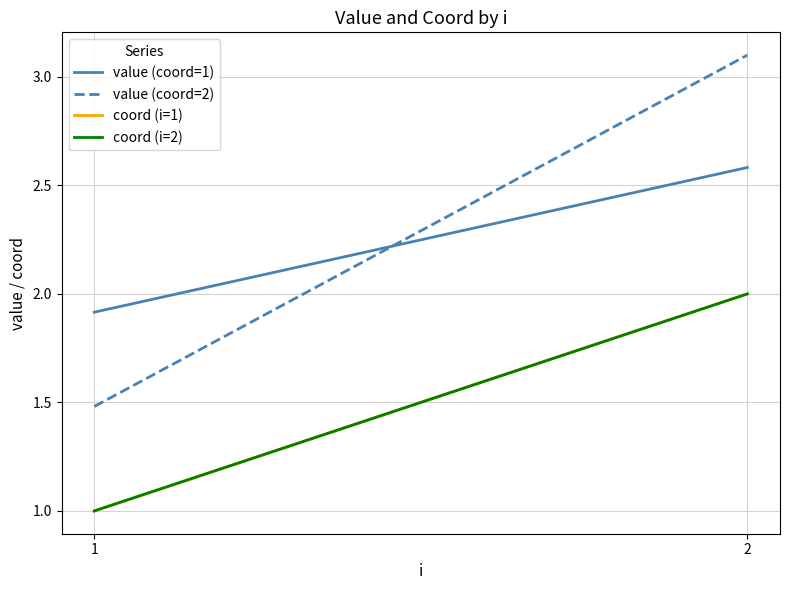

List the series in order of their peak value, highest first.

value (coord=2), value (coord=1), coord (i=1), coord (i=2)